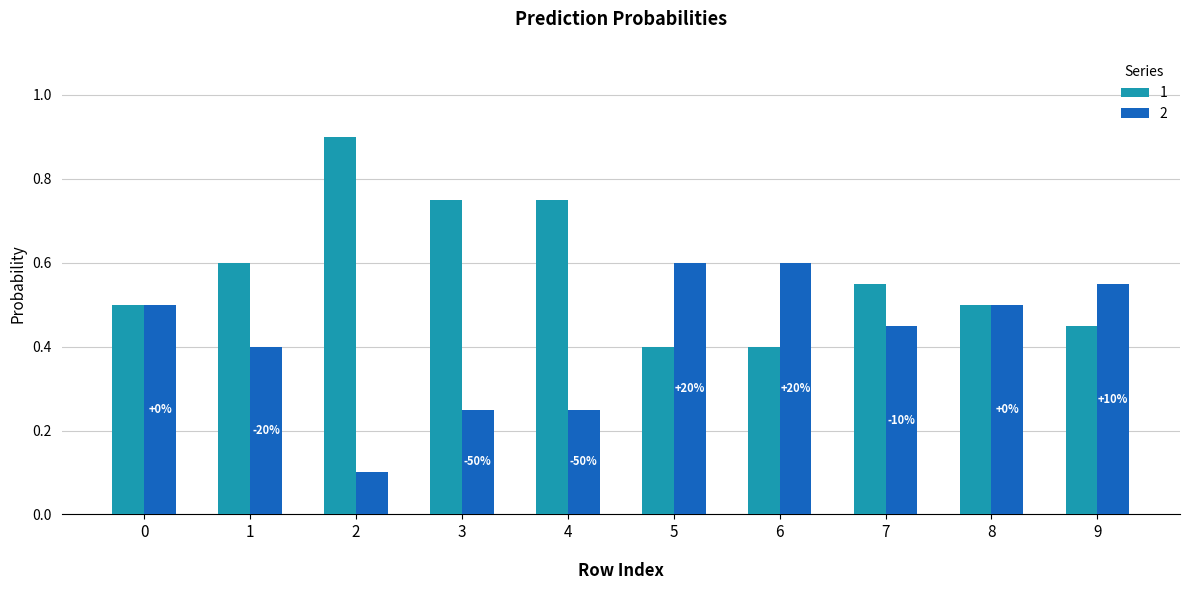

Count the 1 values in the range 0 to 1.

10